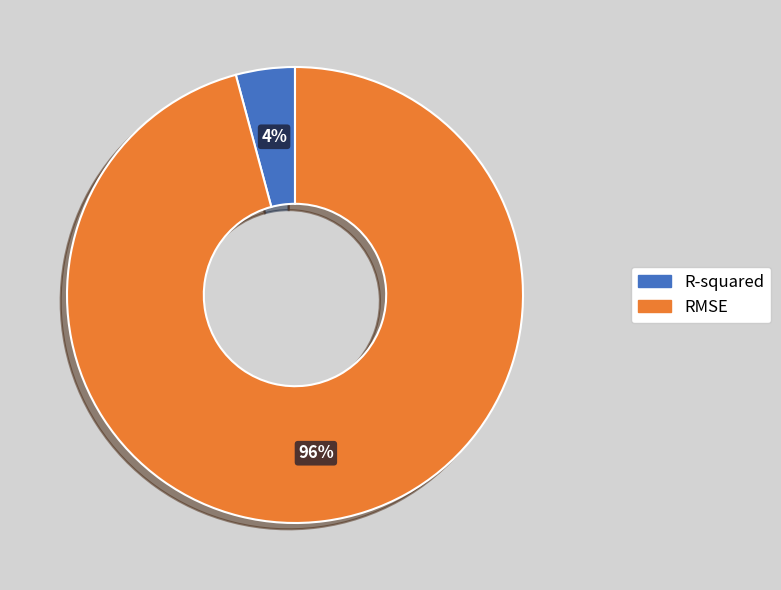

Combined, do RMSE and R-squared account for over 50%?

Yes